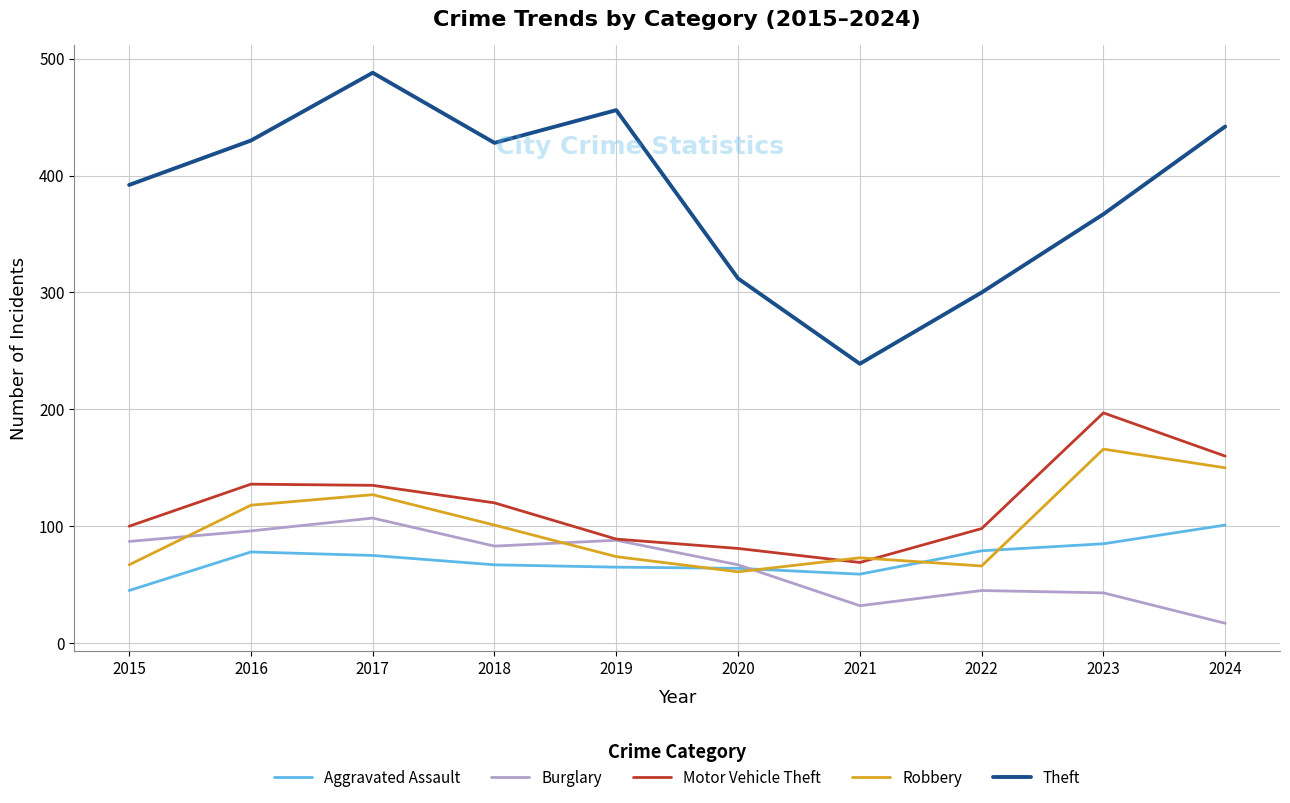

Which series changed the most between 2021 and 2022?

Theft